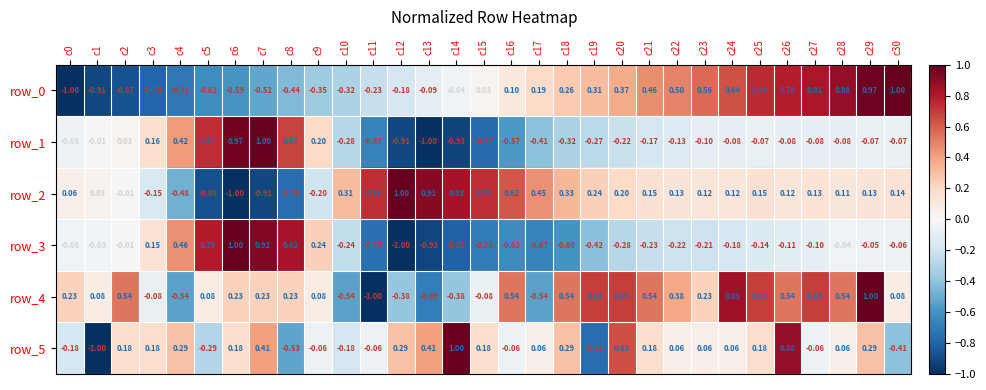

True or false: row_5 has a value of -0.0 at c16.

False